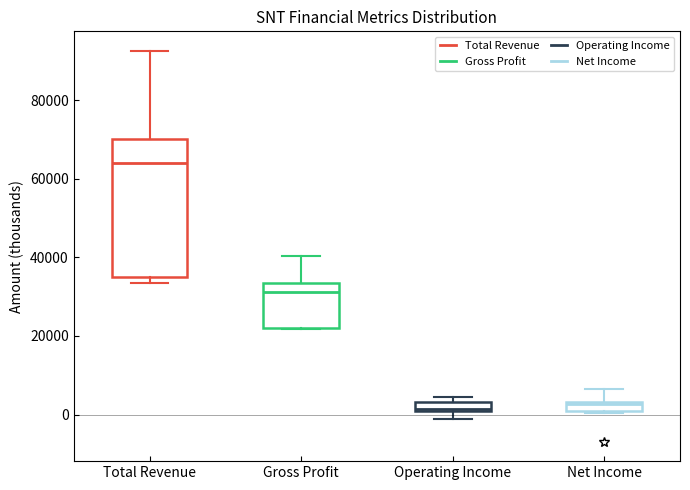

Which box's median line is the highest?

Total Revenue